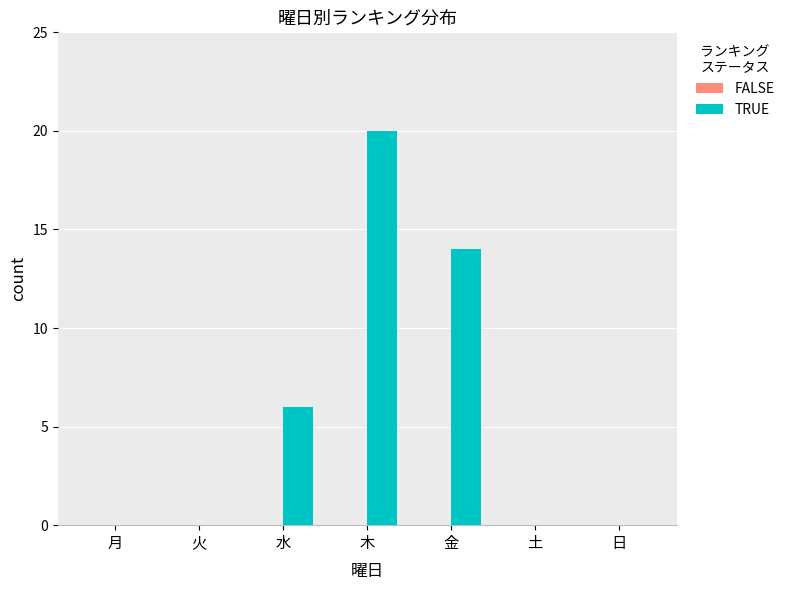

What is the change in value from 水 to 日?

-6